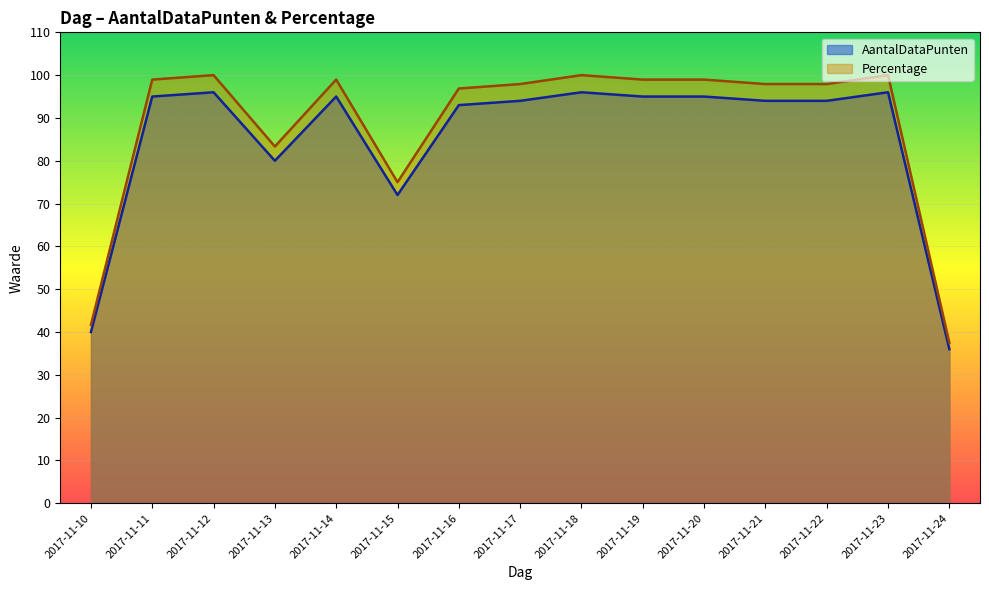

How many interior local peaks does the Percentage series have?

4